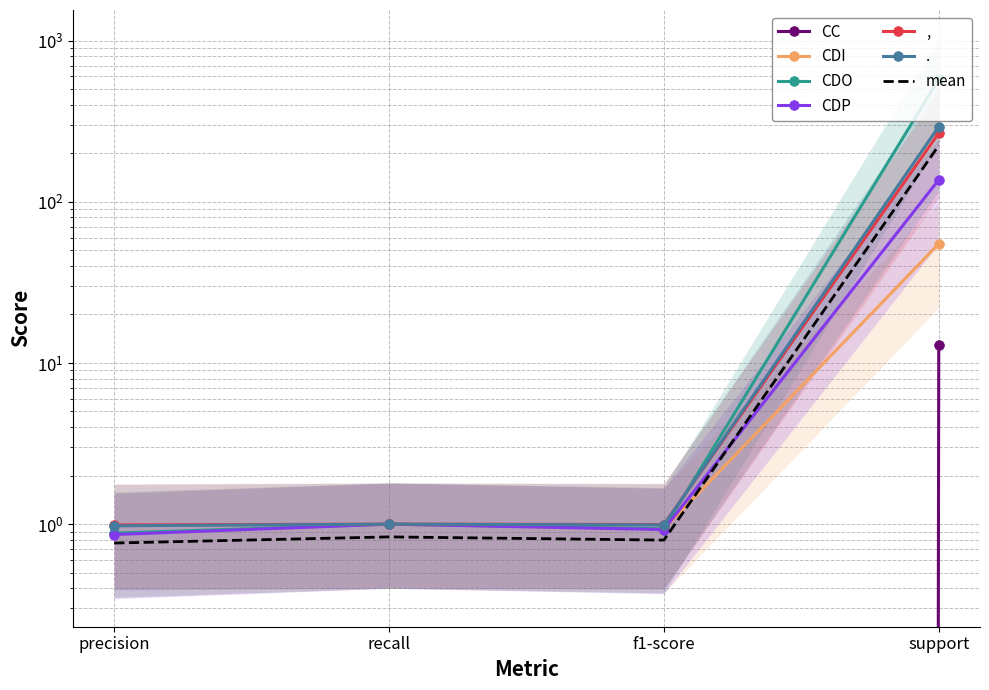

What is the average value of the mean series?

56.5